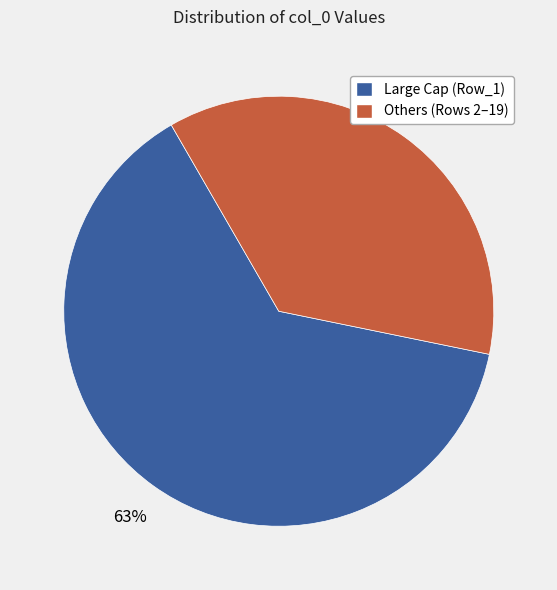

Is there any slice that represents more than half of the pie?

Yes